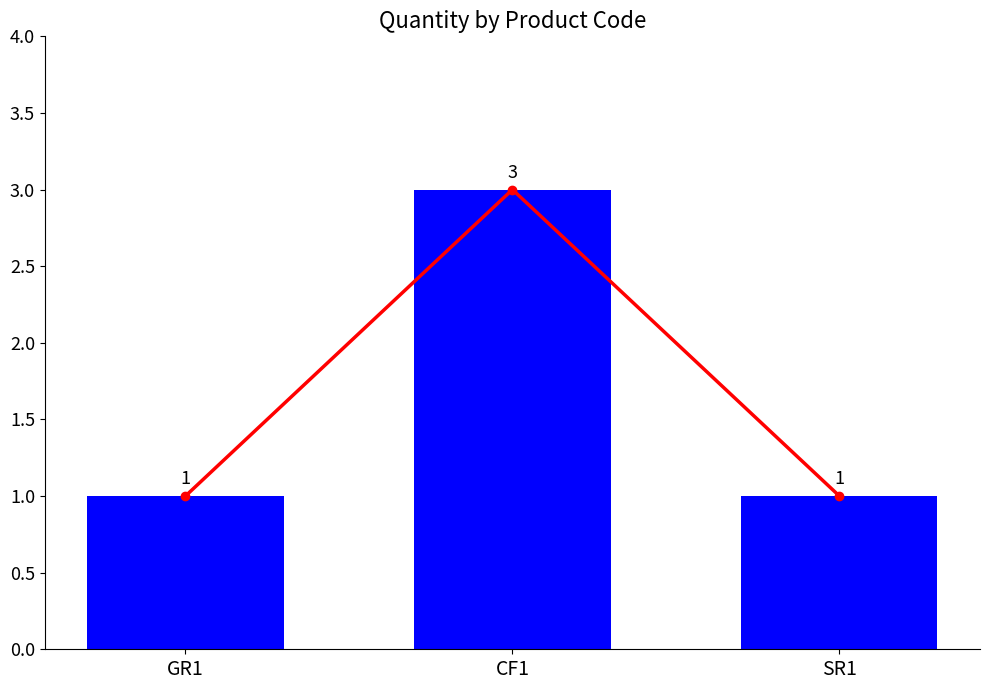

What is the value of the 3rd bar from the left?

1